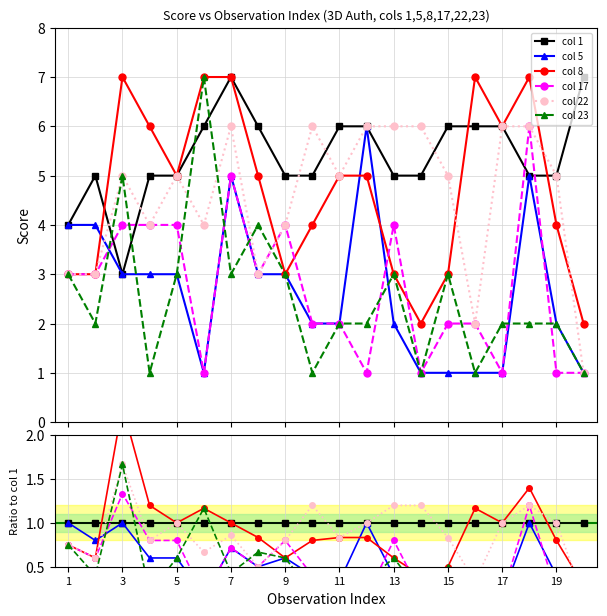

What is the label of the 20th point from the right?

1